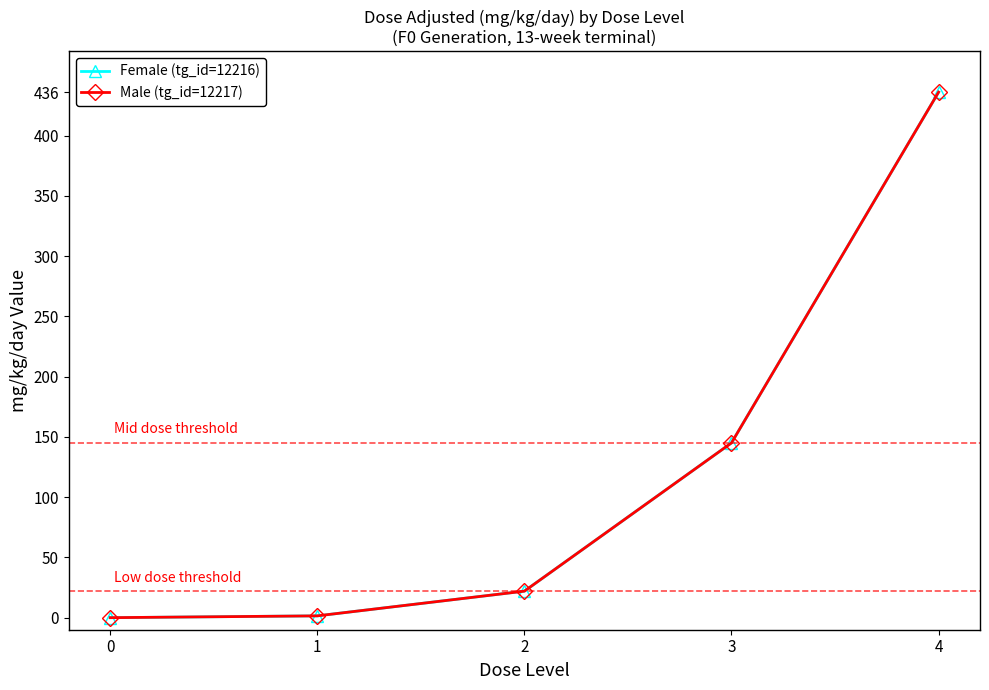

True or false: Male (tg_id=12217) and Female (tg_id=12216) cross at least once.

False